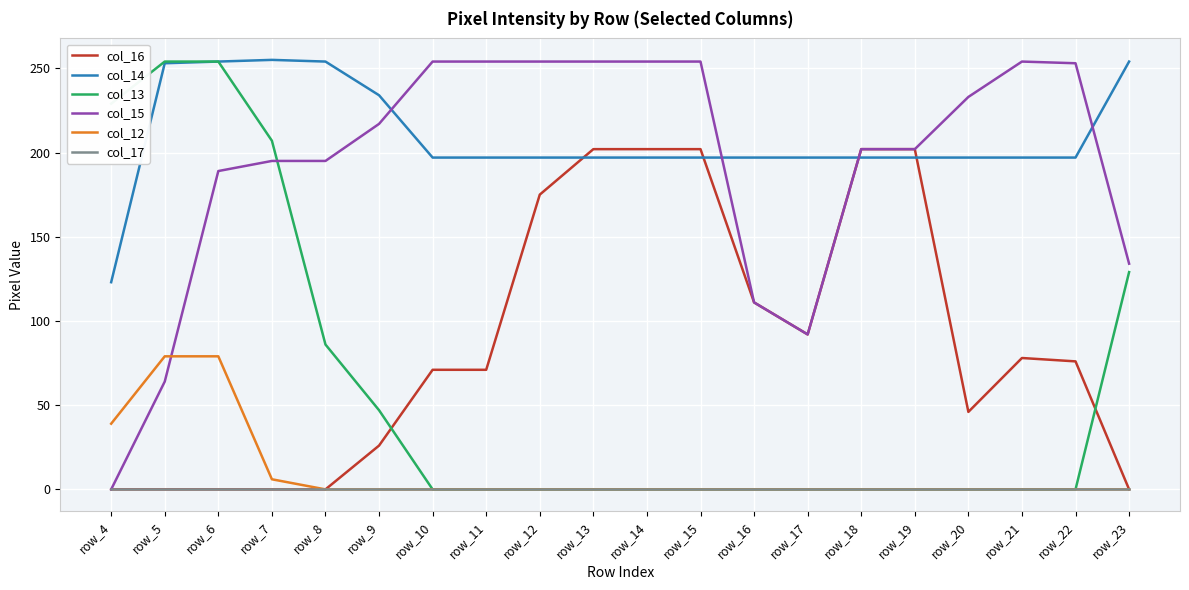

Is the value of col_15 at row_8 greater than the value of col_16 at row_5?

Yes